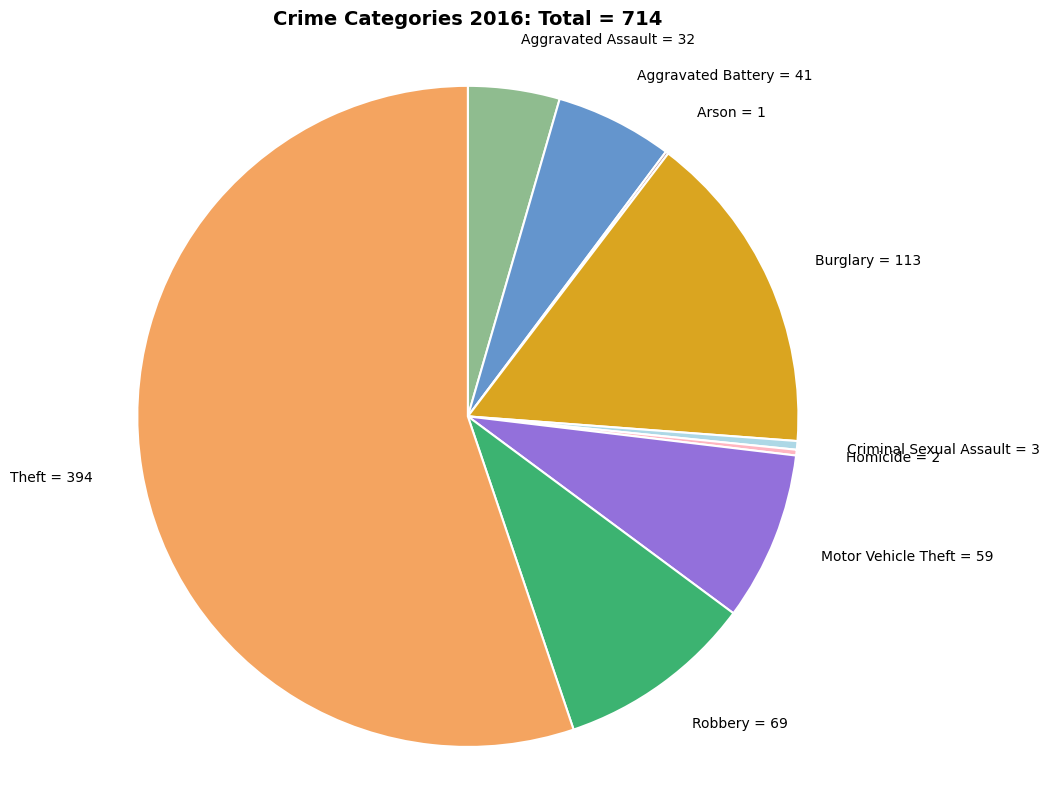

Does any single category account for the majority?

Yes